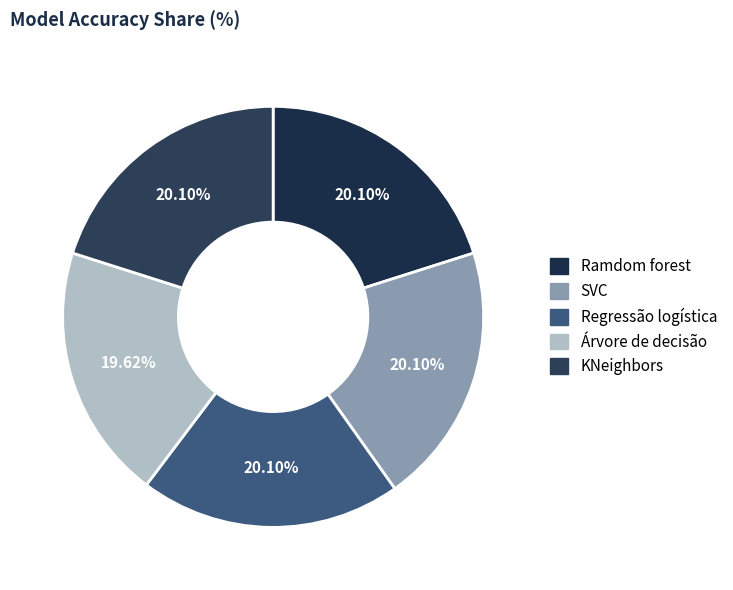

What is the largest slice in the pie chart?

Ramdom forest